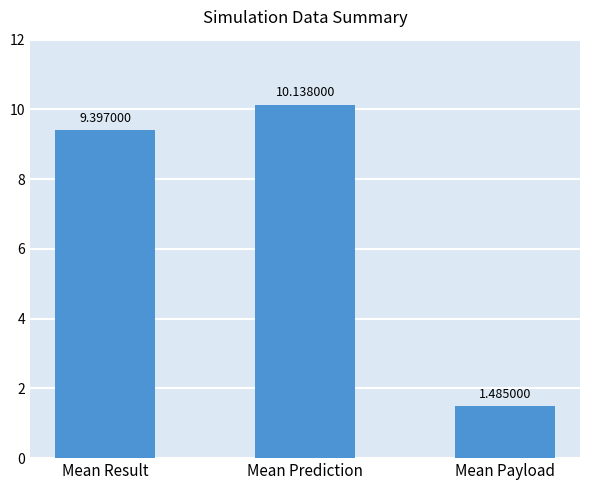

Which has a higher value, Mean Result or Mean Prediction?

Mean Prediction